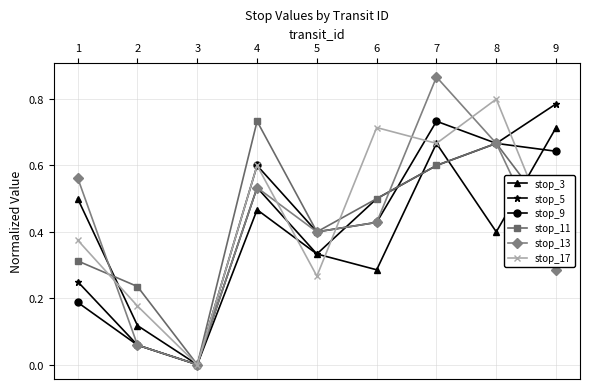

Is the value of stop_11 at 2 greater than the value of stop_3 at 4?

No